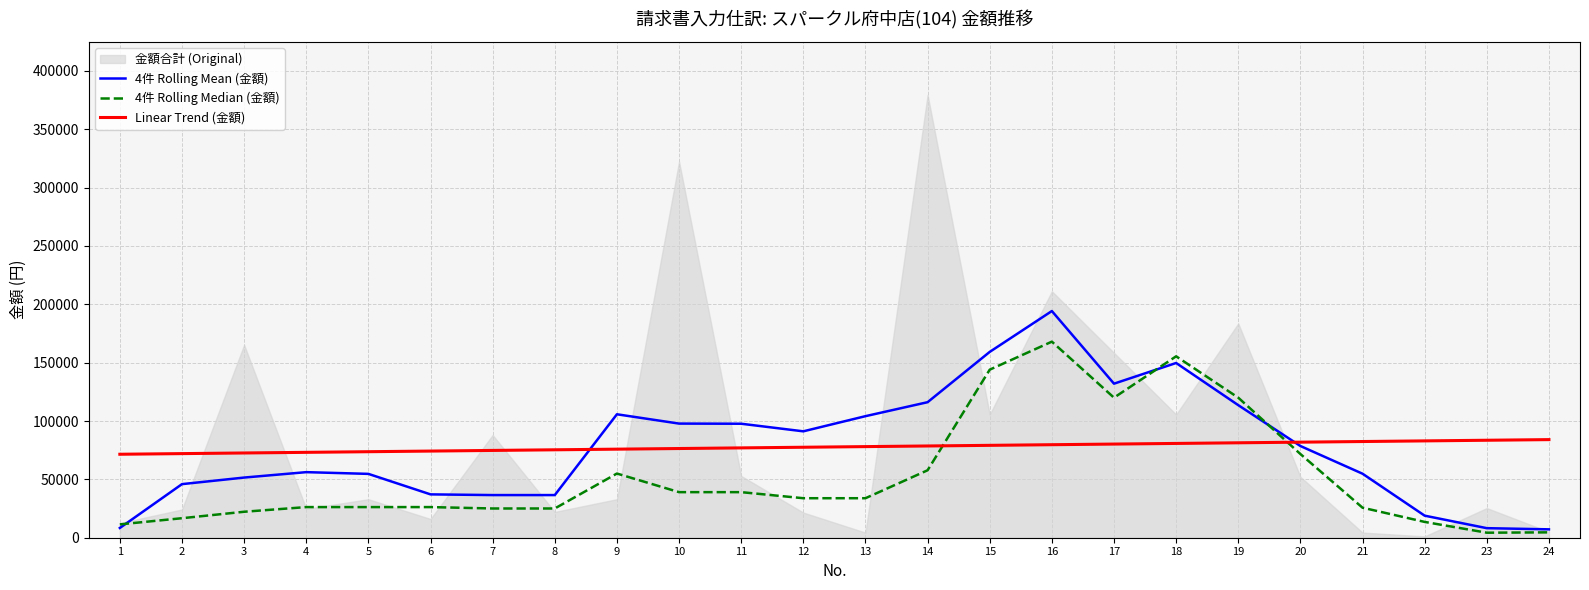

The 4件 Rolling Mean (金額) series shows 97674.2 at 11. True or false?

True